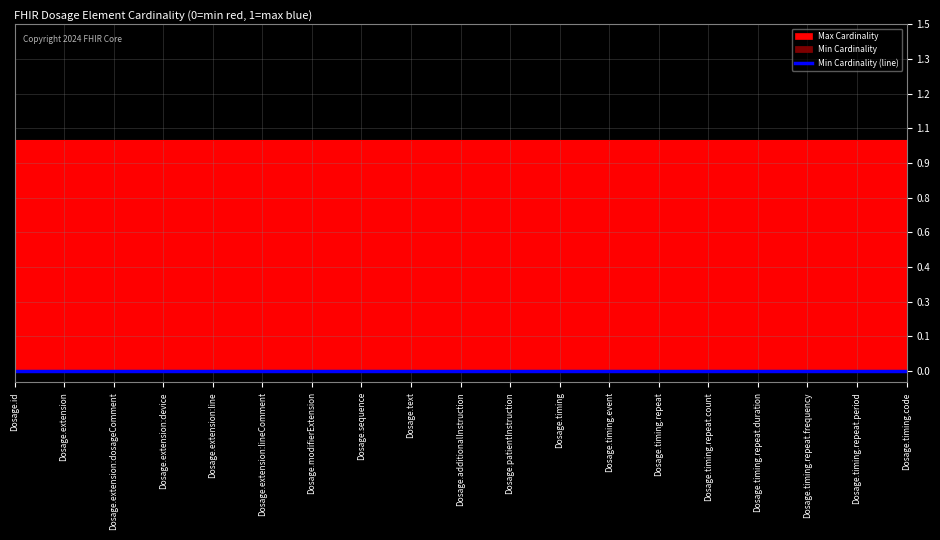

Is it true that Min Cardinality equals 0 at Dosage.extension:line?

True